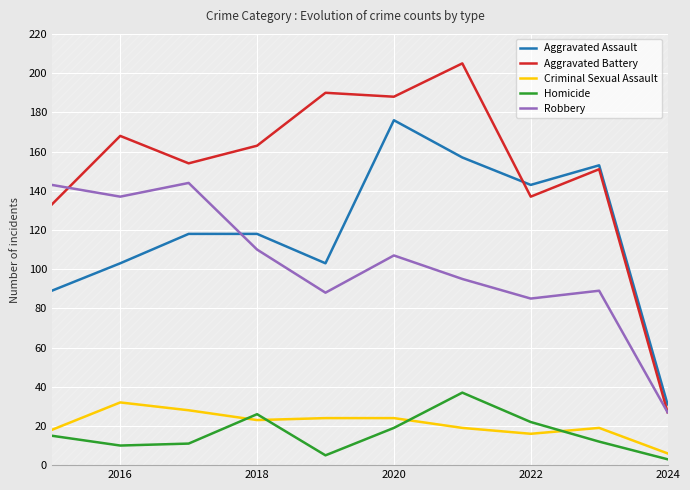

Rank the series by their maximum value, from highest to lowest.

Aggravated Battery, Aggravated Assault, Robbery, Homicide, Criminal Sexual Assault